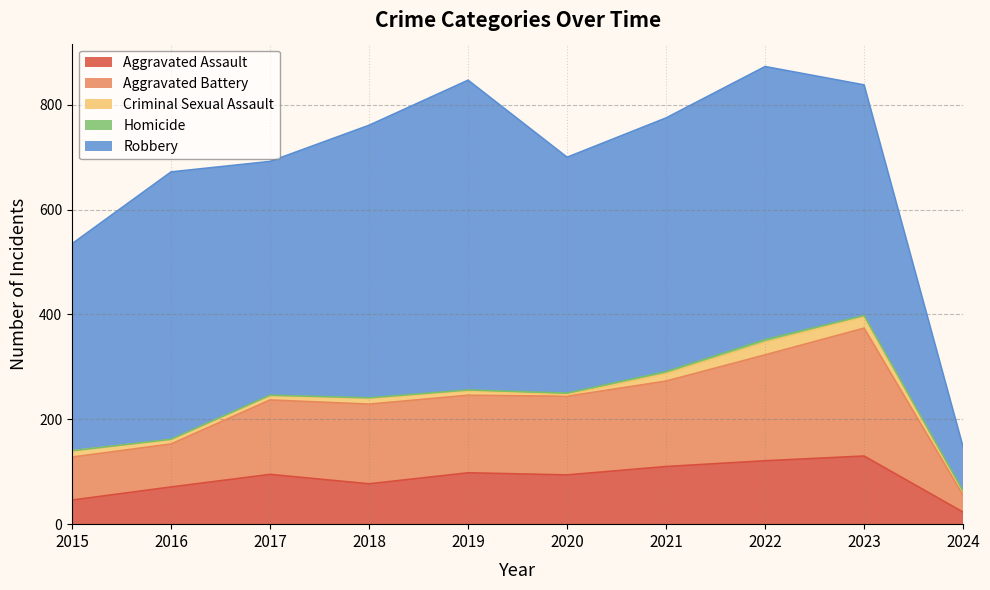

How many categories are shown in the chart?

10